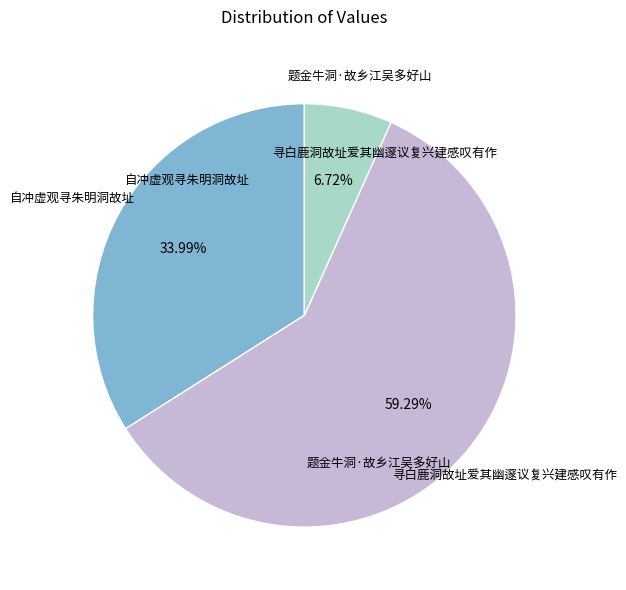

Count the number of slices in the pie.

3